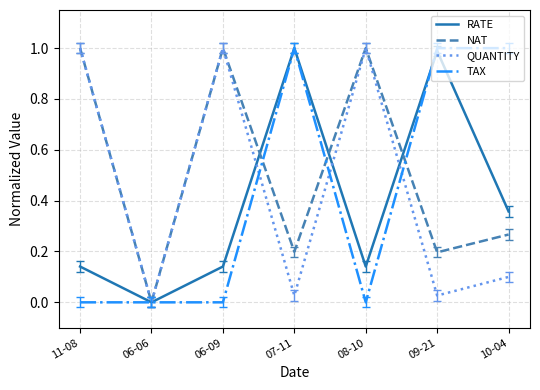

What position from the right is 09-21?

2